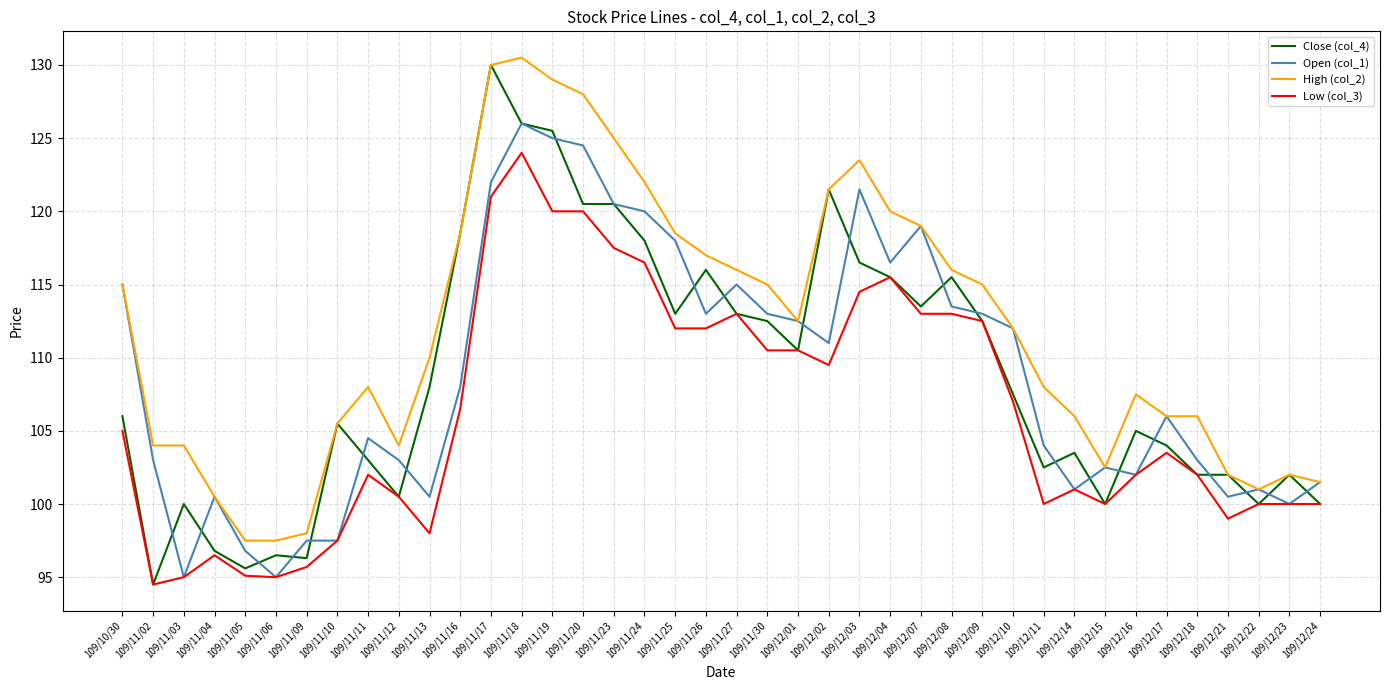

What is the spread (max minus min) of values at 109/12/08?

3.0